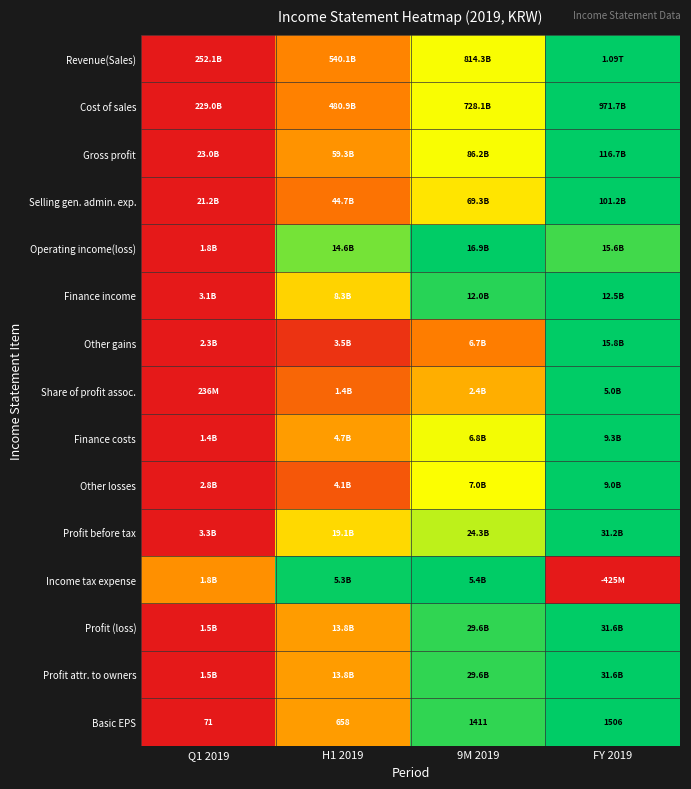

How many data points in Basic EPS are less than 1411?

2